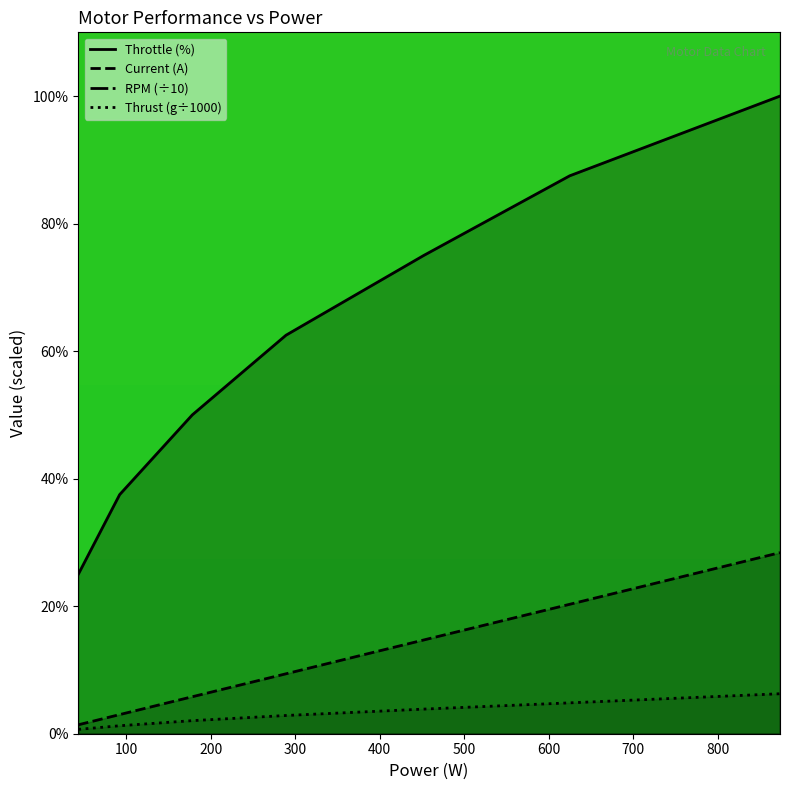

True or false: RPM and Current (A) cross at least once.

False